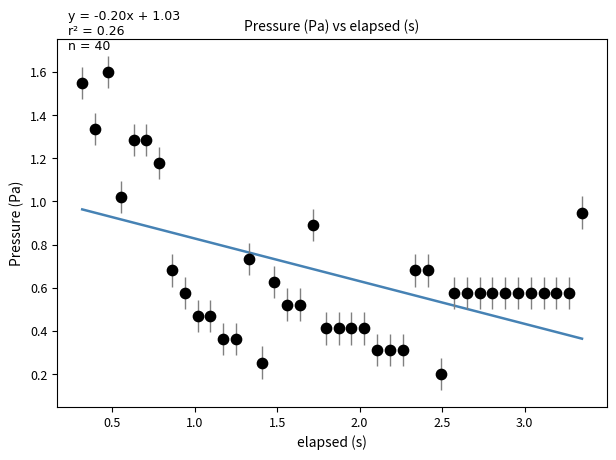

What is the range of X values (max minus min)?

3.0